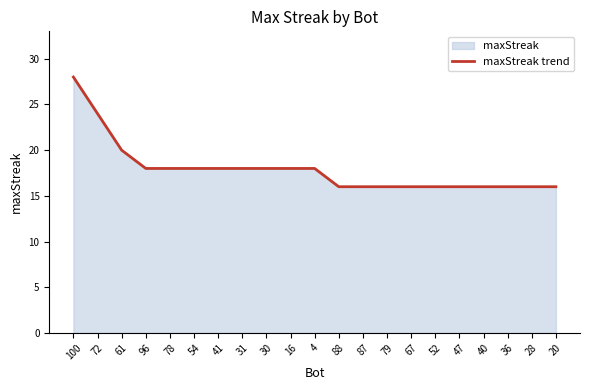

Reading left to right, what are all the values shown in this chart?

28	24	20	18	18	18	18	18	18	18	18	16	16	16	16	16	16	16	16	16	16